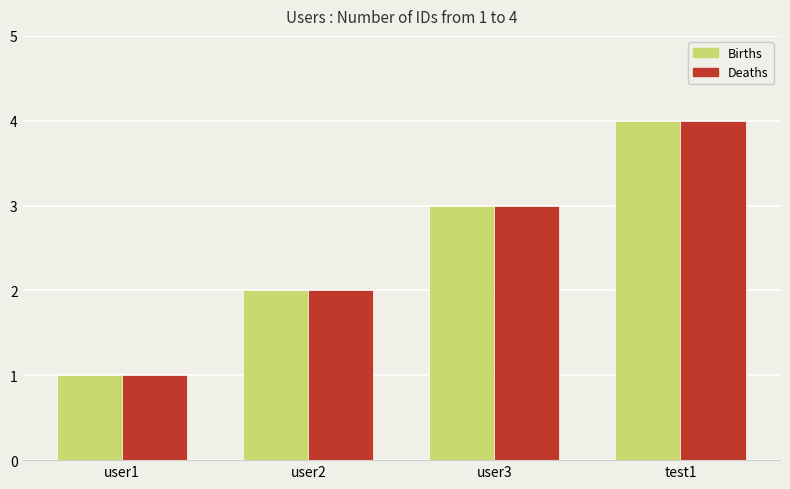

How many data points does each series have?

4